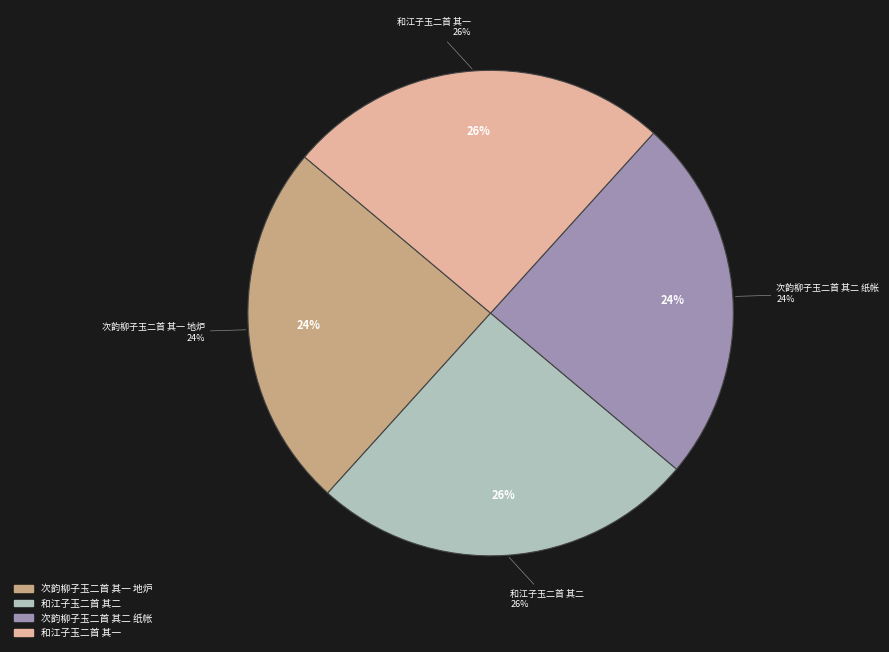

What percentage do 和江子玉二首 其一 and 和江子玉二首 其二 together represent?

51.2%